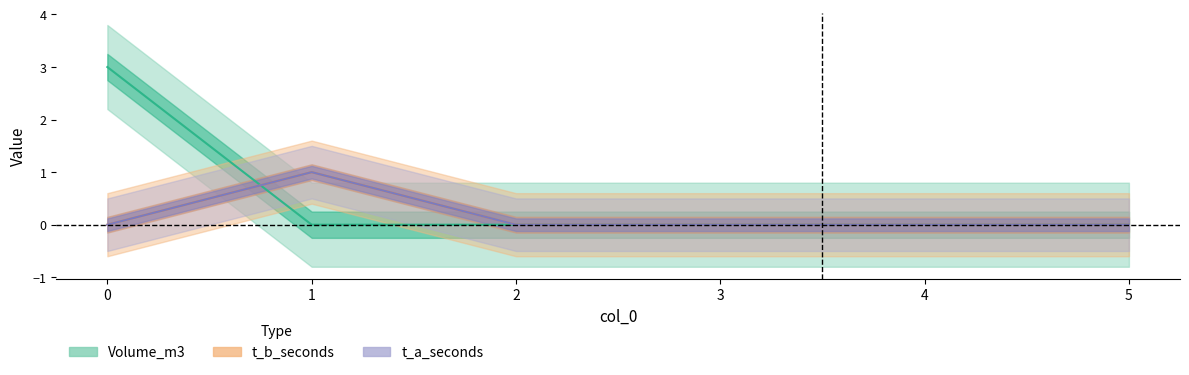

True or false: Volume_m3 has a value of 4 at 0.

False